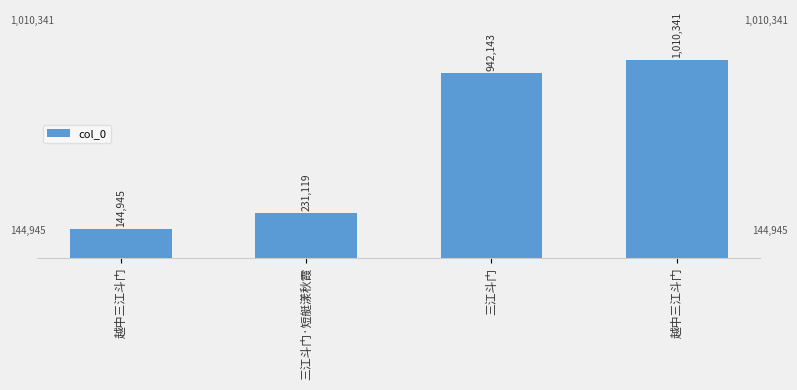

What is the difference between the values at 三江斗门 and 越中三江斗门?

68198